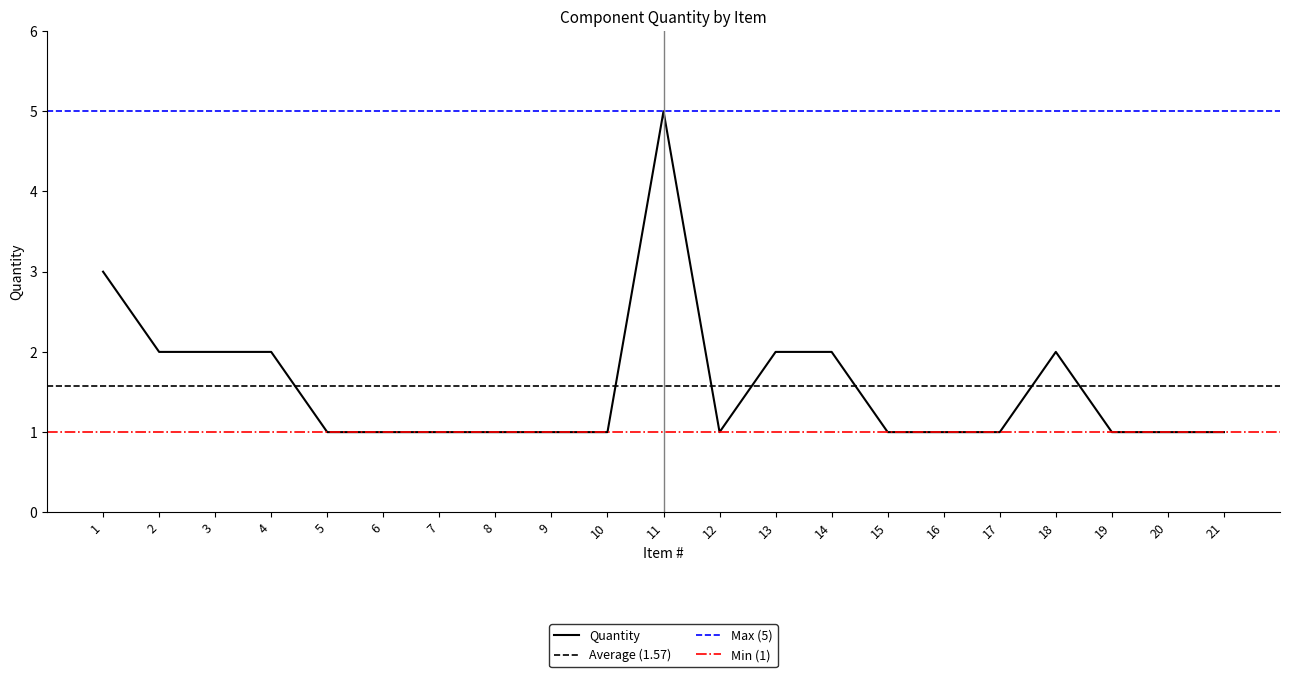

Reading left to right, what are all the values shown in this chart?

1=3	2=2	3=2	4=2	5=1	6=1	7=1	8=1	9=1	10=1	11=5	12=1	13=2	14=2	15=1	16=1	17=1	18=2	19=1	20=1	21=1